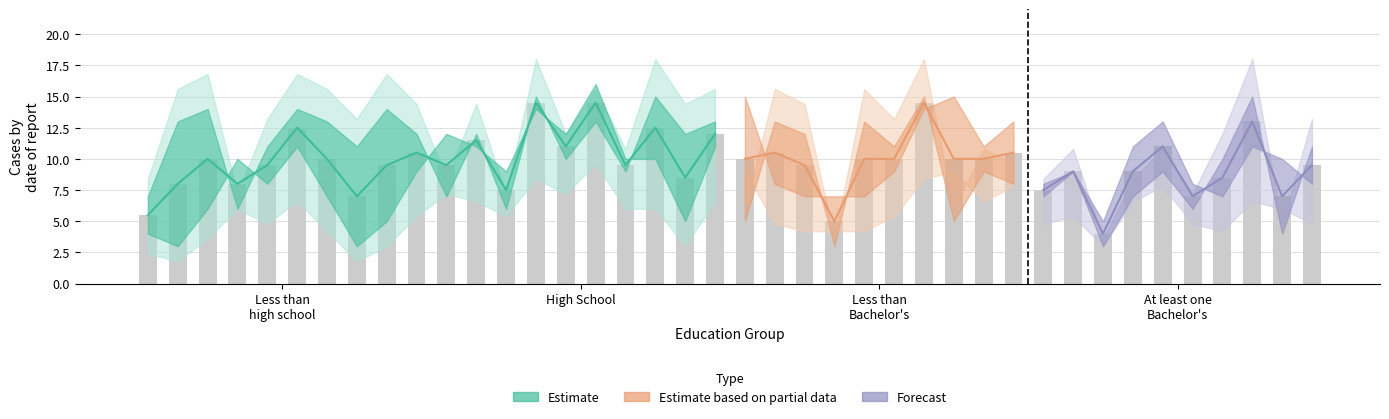

Between 11 and 2, which is larger?

11